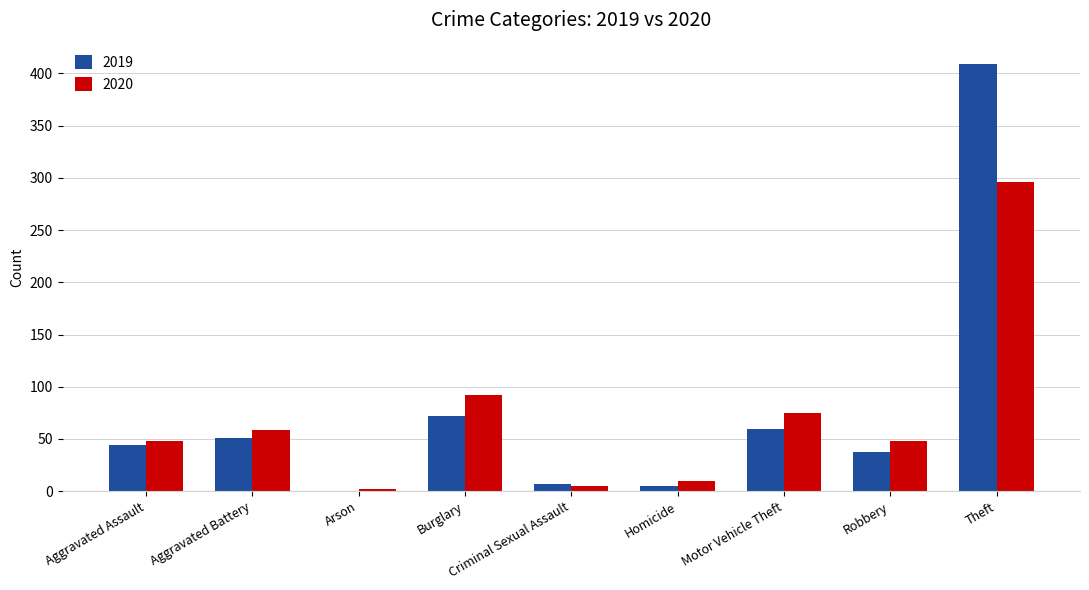

What is the sum of all 2020 values?

635